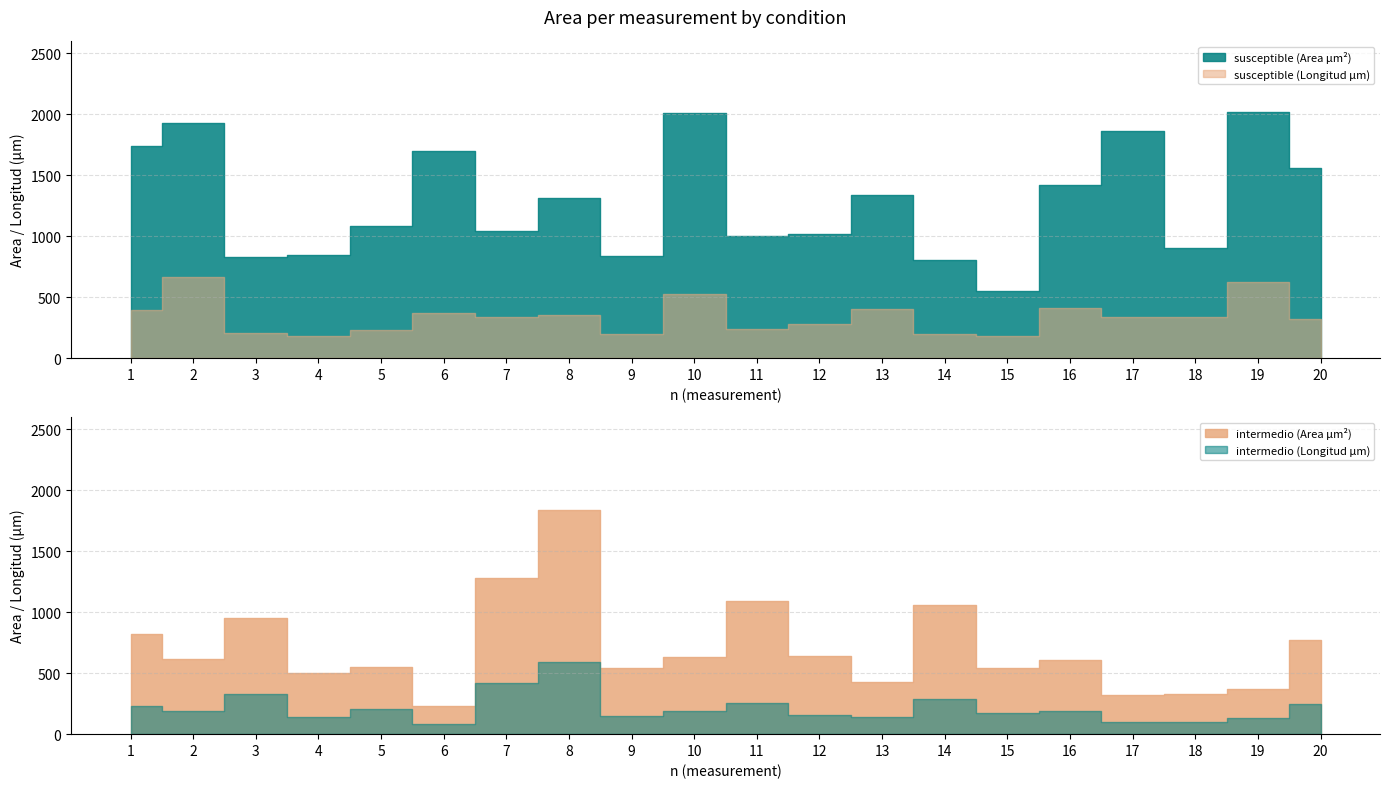

True or false: intermedio_hifa and susceptible_longitud intersect in this chart.

False